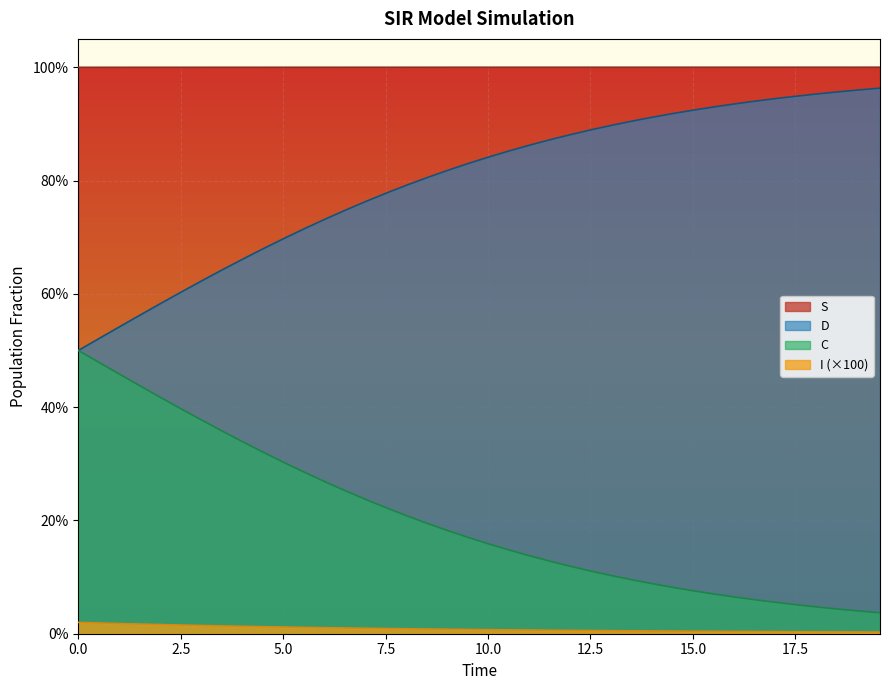

What are all the series names shown in the legend?

S, D, C, I (×100)